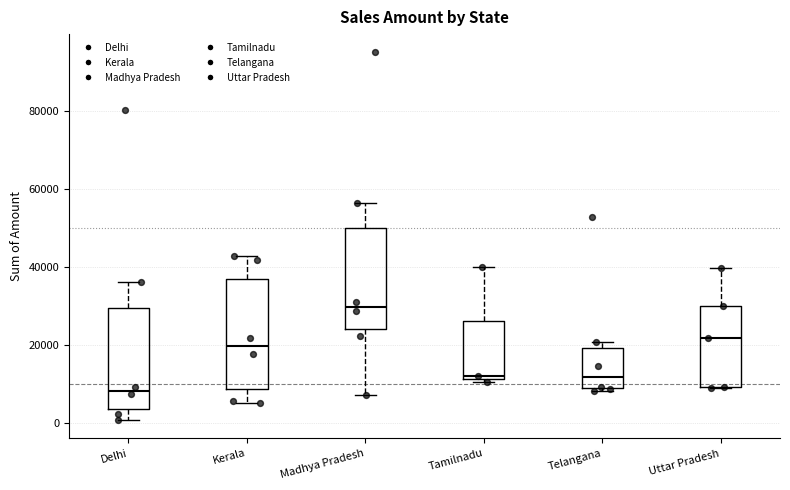

Reading left to right, transcribe this box plot: for each box, give where its median line is, the range the box spans, and where its two whiskers end, as read against the y-axis. The values are not printed on the chart, so give them approximately, as read against the axis.

Delhi: median 8000, box 4000 to 30000, whiskers 0 to 36000
Kerala: median 20000, box 8000 to 36000, whiskers 6000 to 42000
Madhya Pradesh: median 30000, box 24000 to 50000, whiskers 8000 to 56000
Tamilnadu: median 12000 (just above the box's lower edge), box 12000 to 26000, whiskers 10000 to 40000
Telangana: median 12000, box 8000 to 20000, whiskers 8000 (just below the box's lower edge) to 20000 (just above the box's upper edge)
Uttar Pradesh: median 22000, box 10000 to 30000, whiskers 8000 to 40000